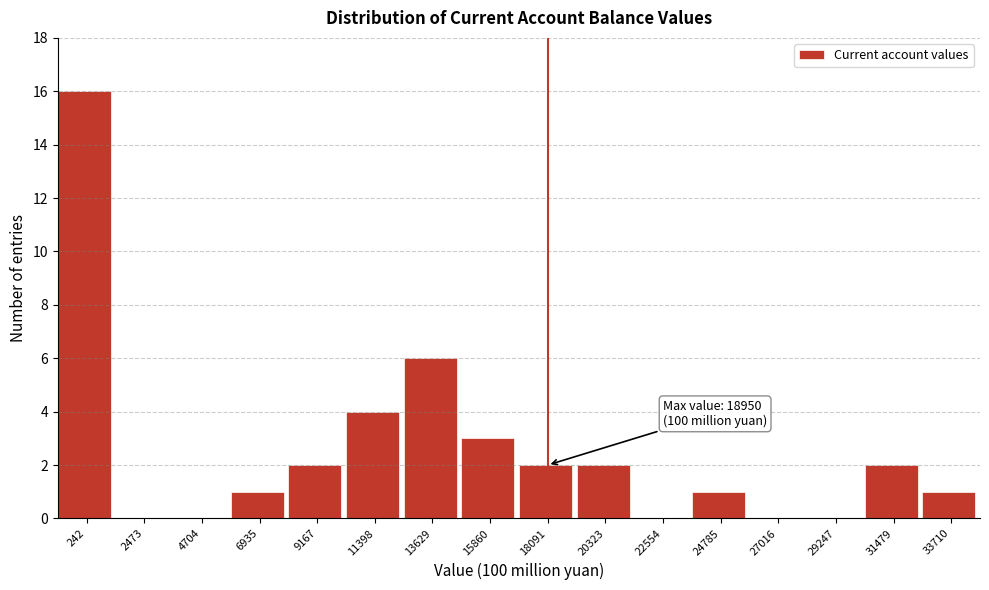

At which label is the value closest to 8?

13629